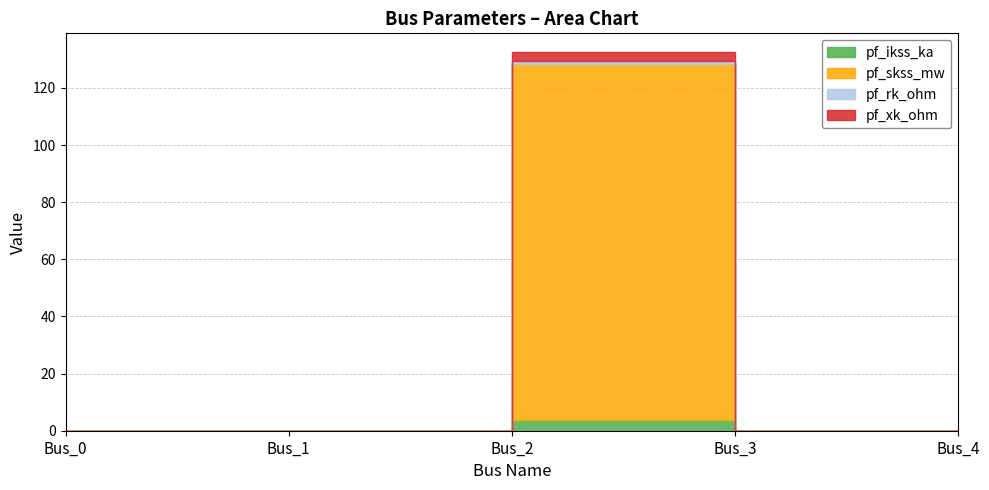

What is the spread (max minus min) of values at Bus_2?

123.6